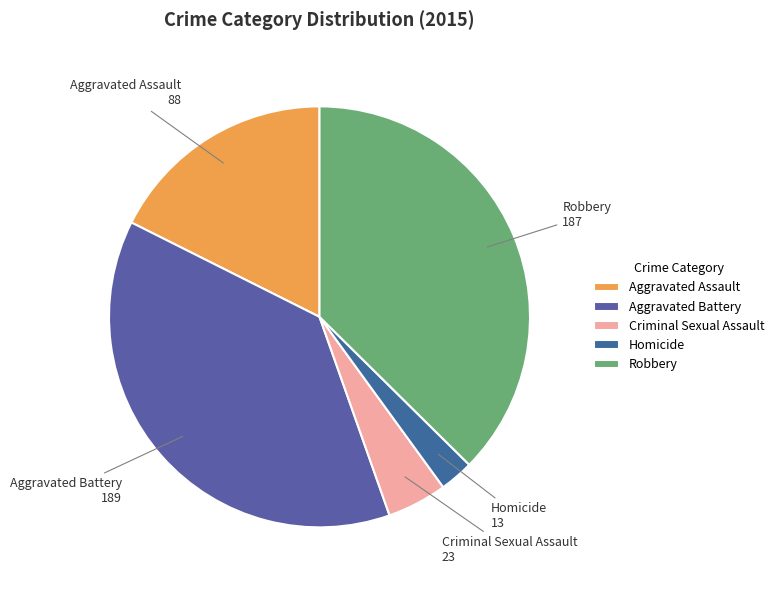

Which has a higher value, Aggravated Assault or Criminal Sexual Assault?

Aggravated Assault